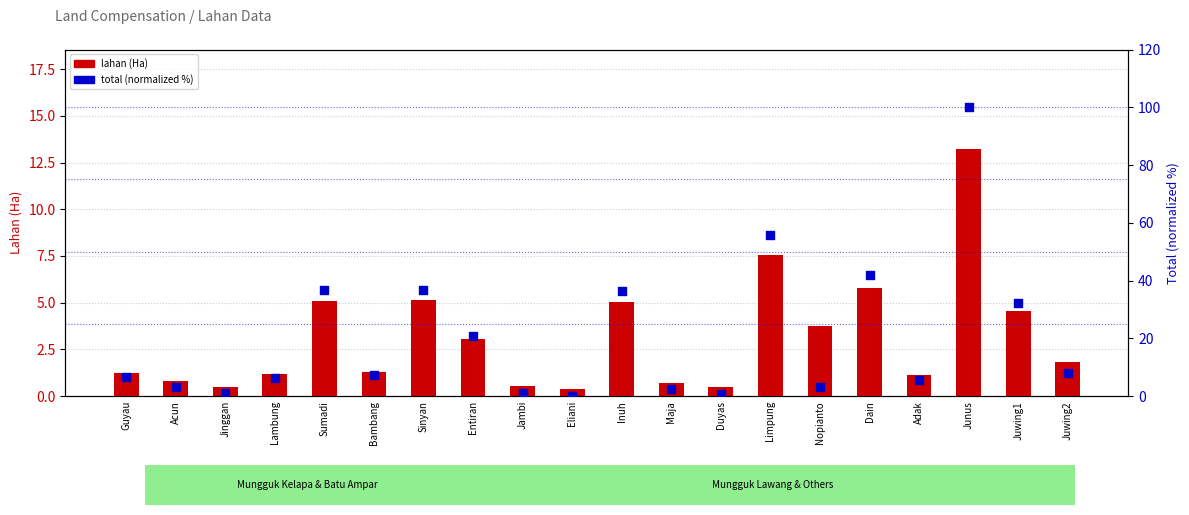

Which series has the largest total across all categories?

total (normalized %)